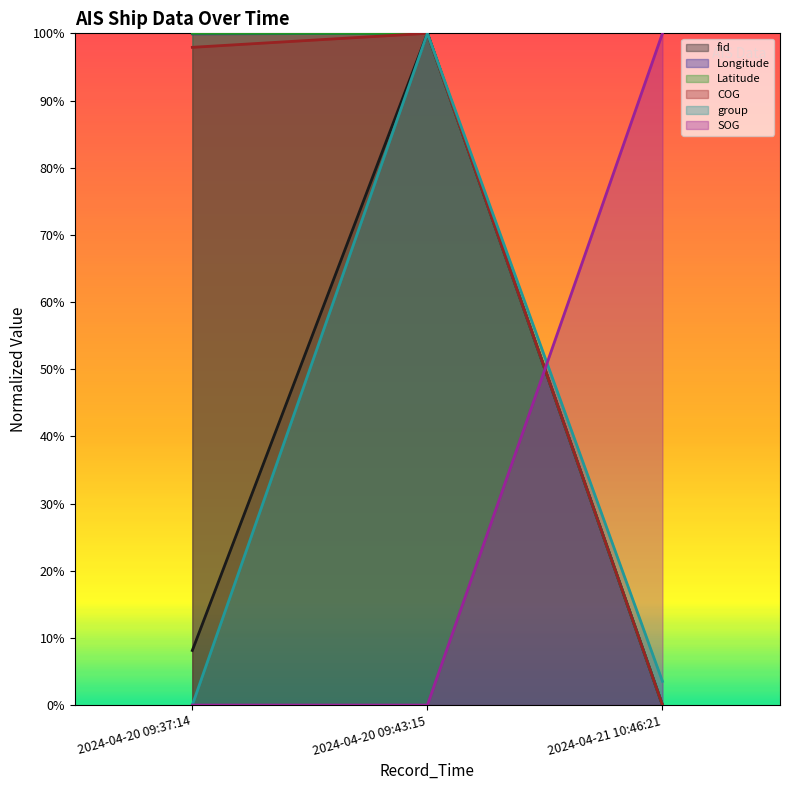

What is the sum of all COG values?

2.0